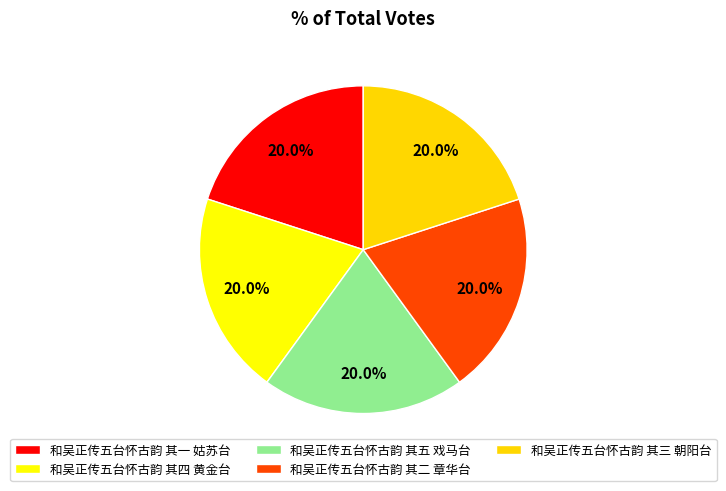

How many segments does this pie chart have?

5